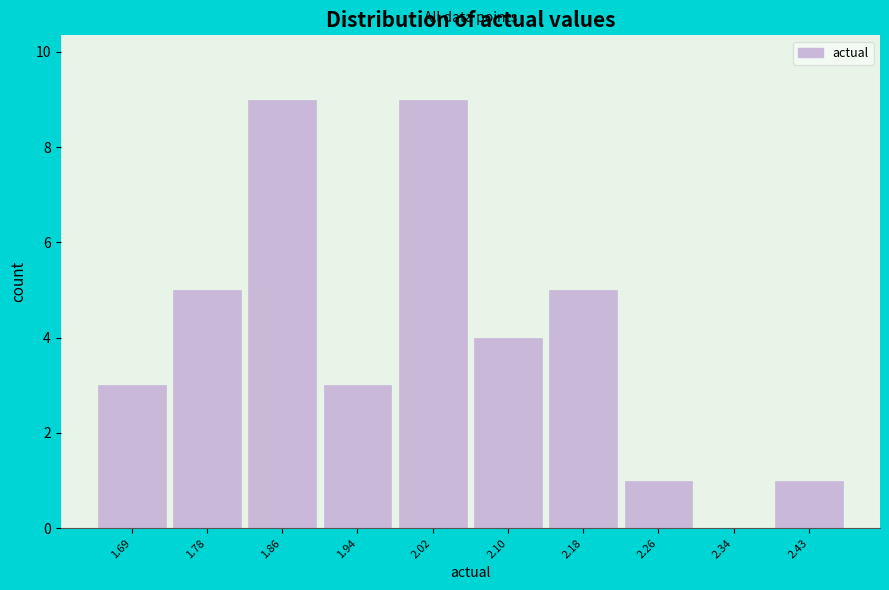

Reading left to right, transcribe this chart: for each bar, give the range it covers on the x-axis and its height. Neither the bar edges nor the heights are printed on the chart, so give them approximately, as read against the axes.

1.65 to 1.74: 3
1.74 to 1.82: 5
1.82 to 1.90: 9
1.90 to 1.98: 3
1.98 to 2.06: 9
2.06 to 2.14: 4
2.14 to 2.22: 5
2.22 to 2.30: 1
2.30 to 2.38: 0
2.38 to 2.47: 1